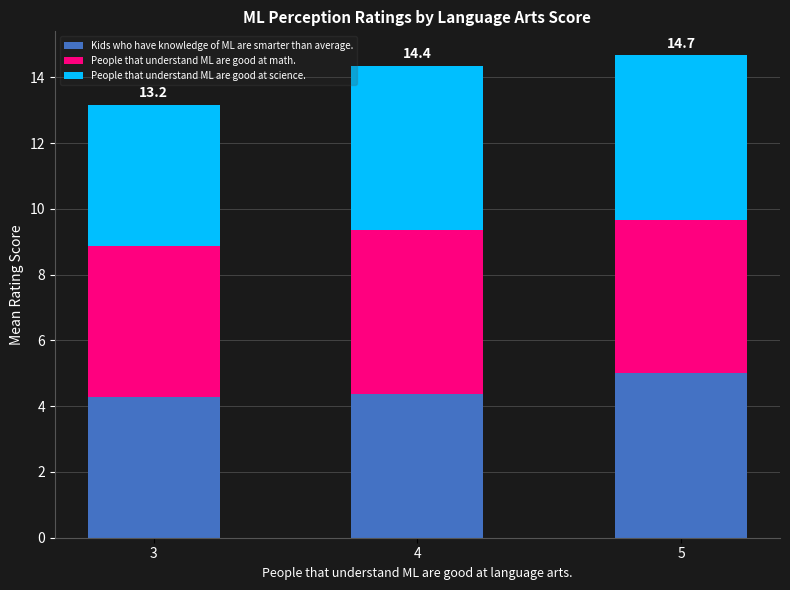

What is the sum of all Kids who have knowledge of ML are smarter than average. values?

13.7